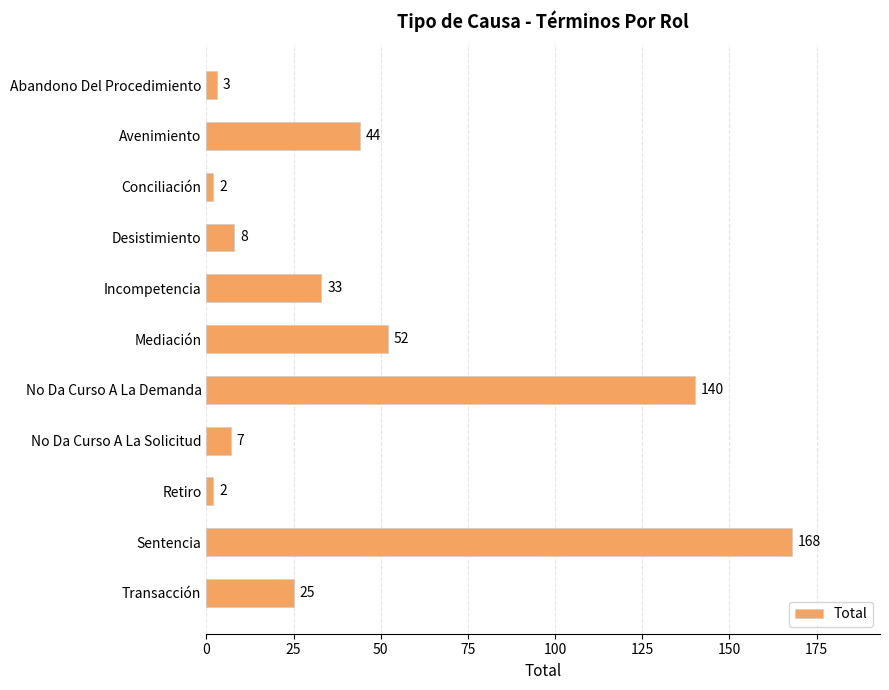

Is it true that the value at Transacción is 25?

True